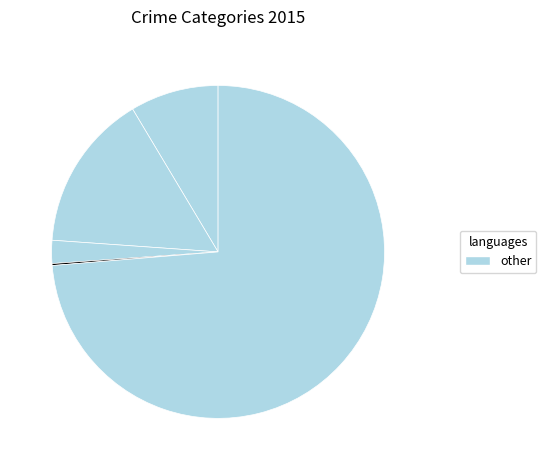

How many segments does this pie chart have?

5